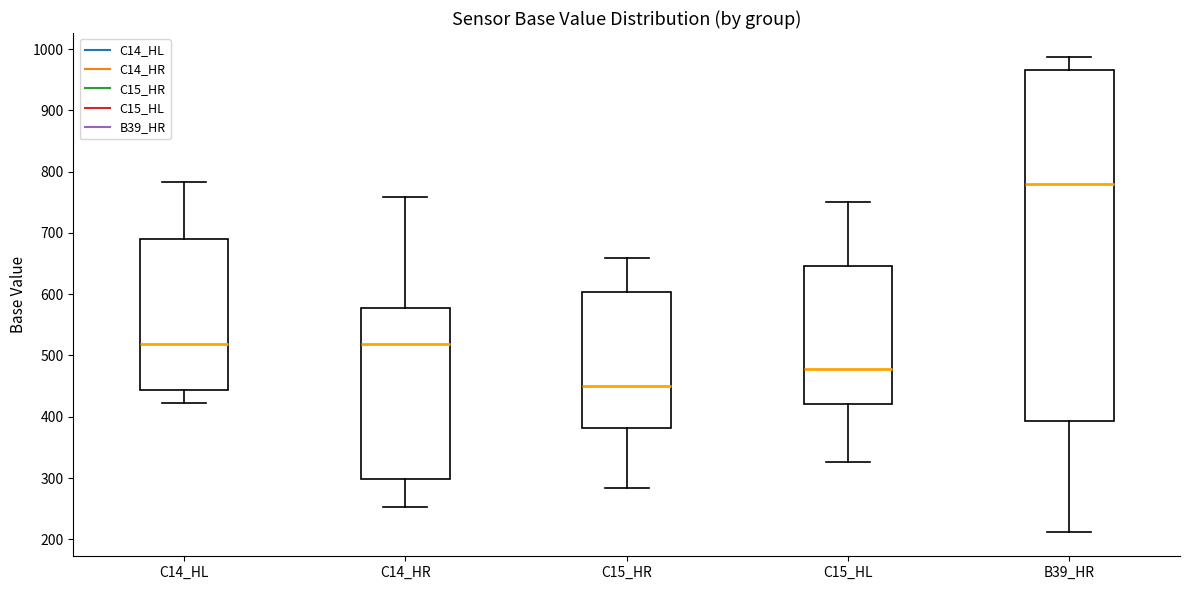

Reading left to right, transcribe this box plot: for each box, give where its median line is, the range the box spans, and where its two whiskers end, as read against the y-axis. The values are not printed on the chart, so give them approximately, as read against the axis.

C14_HL: median 520, box 440 to 690, whiskers 420 to 780
C14_HR: median 520, box 300 to 580, whiskers 250 to 760
C15_HR: median 450, box 380 to 600, whiskers 280 to 660
C15_HL: median 480, box 420 to 650, whiskers 330 to 750
B39_HR: median 780, box 390 to 970, whiskers 210 to 990